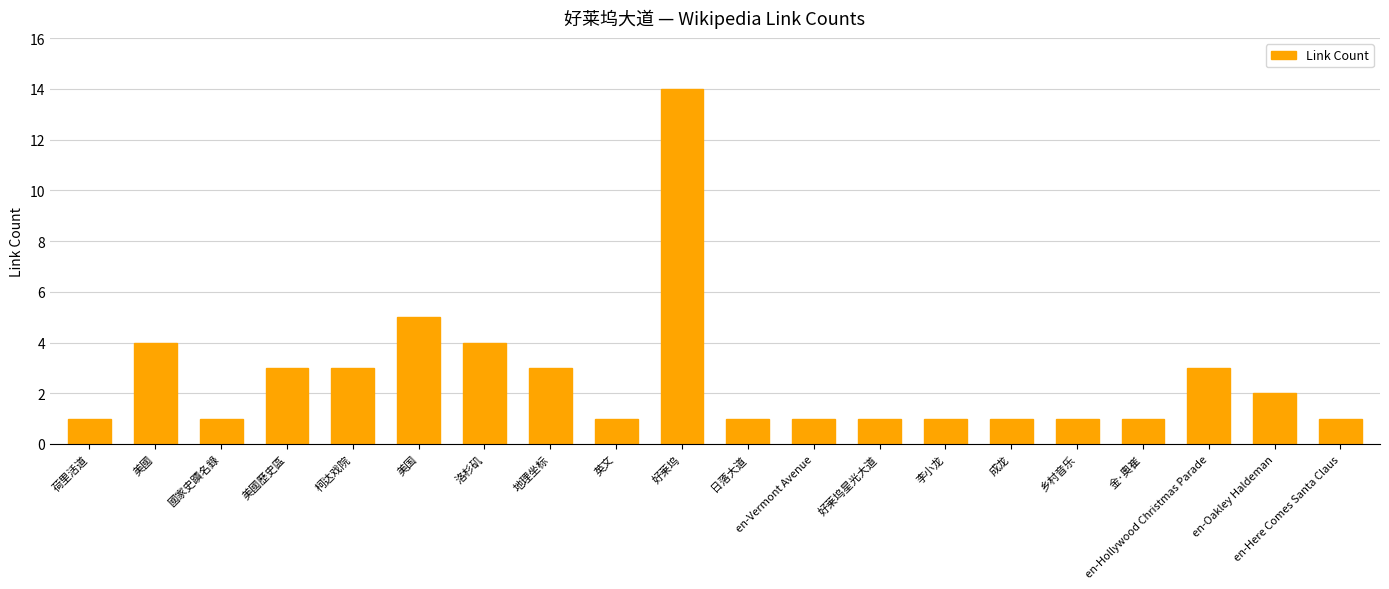

What is the average value?

3